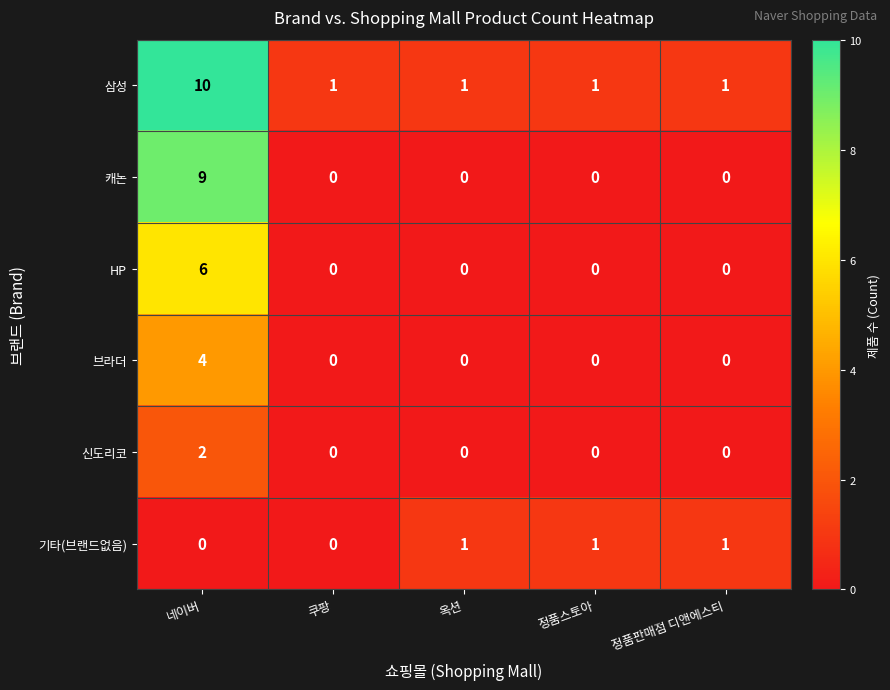

Count the number of data series in this chart.

6